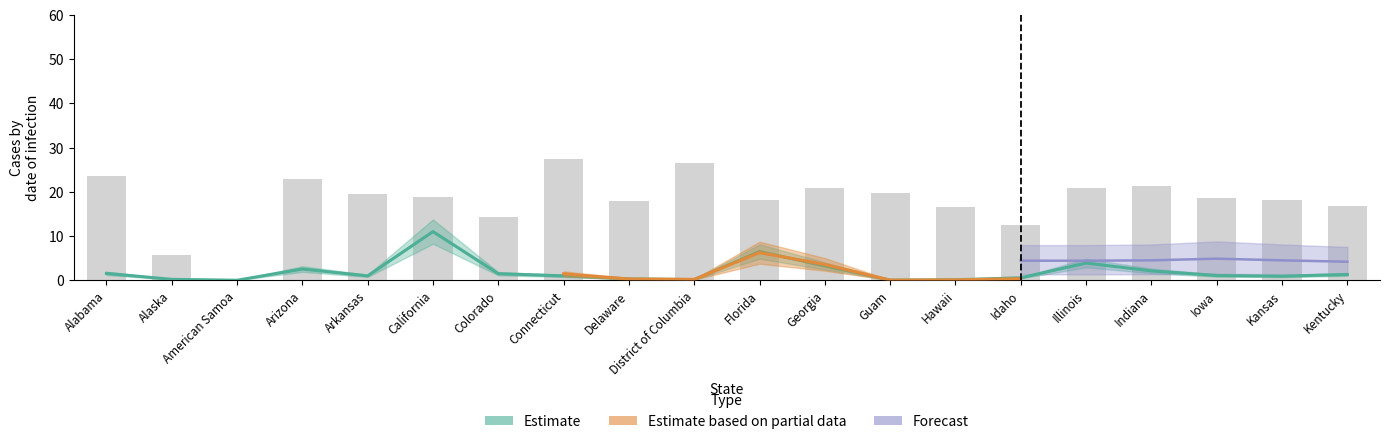

Are the bars grouped side by side (vs. stacked)?

Yes